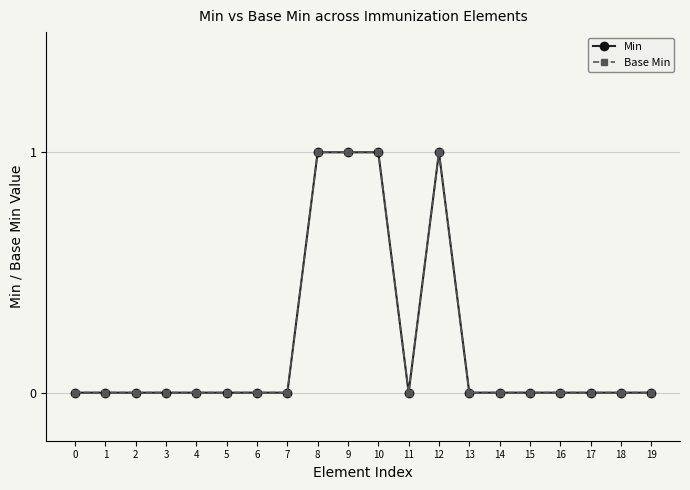

In Base Min, how many points are higher than both neighbors (excluding endpoints)?

1